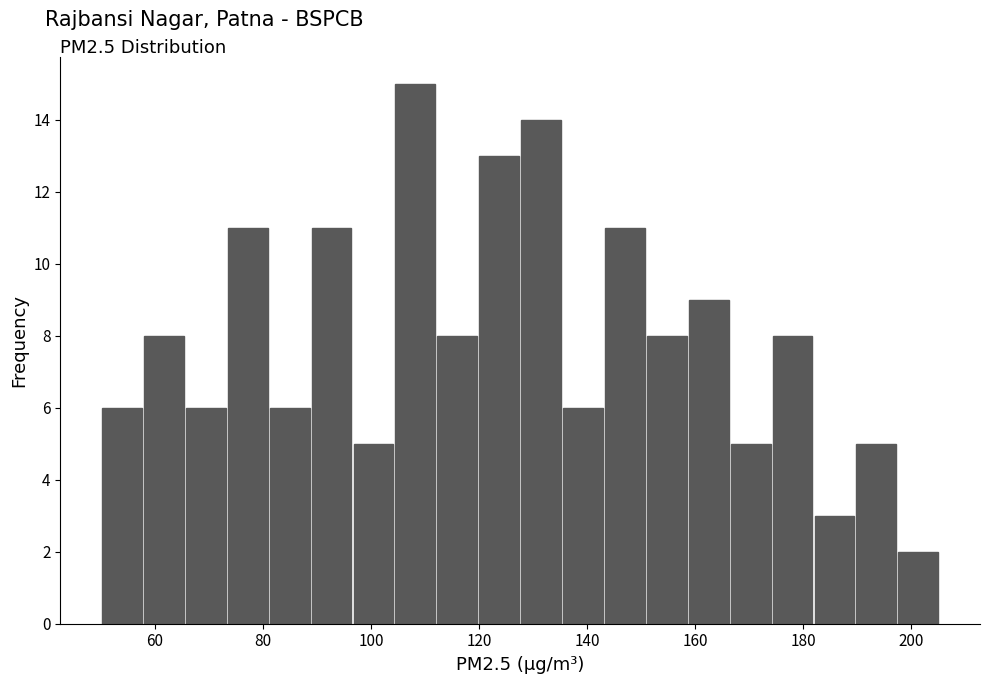

Around what value on the x-axis is the tallest bar? Give the approximate position of its centre, as read against the axis.

108